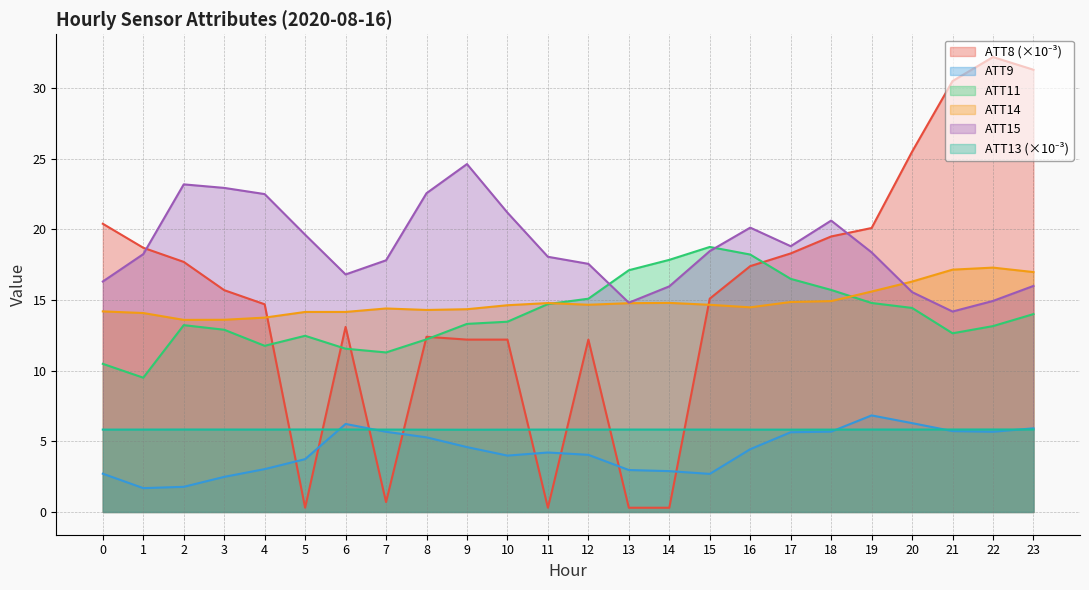

The ATT15 series shows 30.2 at 3. True or false?

False